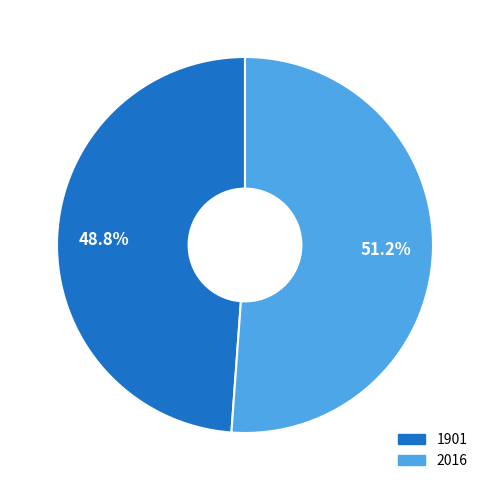

The 2016 slice represents 51% of the pie. True or false?

True